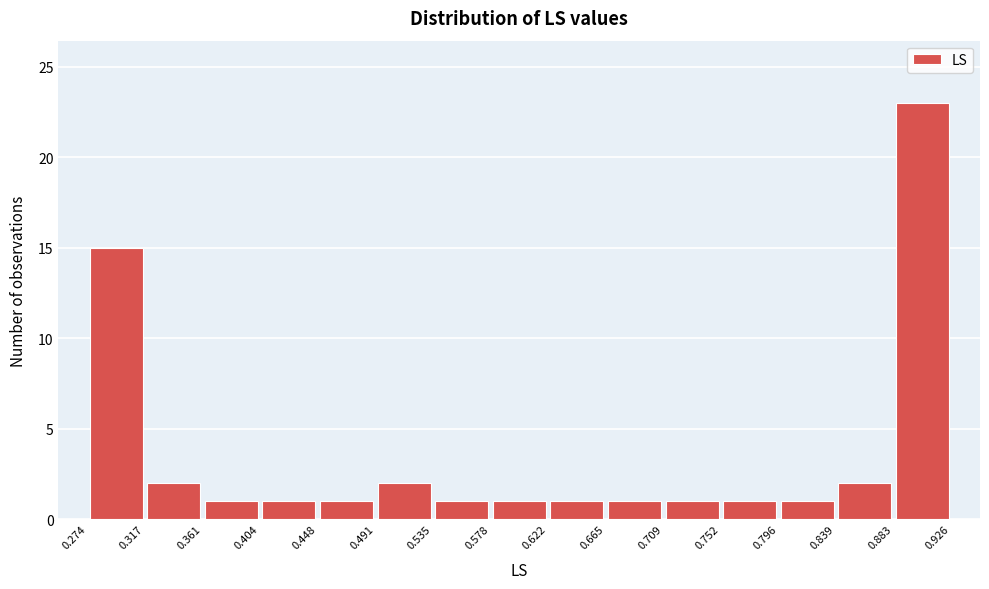

Reading left to right, transcribe this chart: for each bar, give the range it covers on the x-axis and its height. The values are not printed on the chart, so give them approximately, as read against the axis.

0.274 to 0.317: 15
0.317 to 0.361: 2
0.361 to 0.404: 1
0.404 to 0.448: 1
0.448 to 0.491: 1
0.491 to 0.535: 2
0.535 to 0.578: 1
0.578 to 0.622: 1
0.622 to 0.665: 1
0.665 to 0.709: 1
0.709 to 0.752: 1
0.752 to 0.796: 1
0.796 to 0.839: 1
0.839 to 0.883: 2
0.883 to 0.926: 23